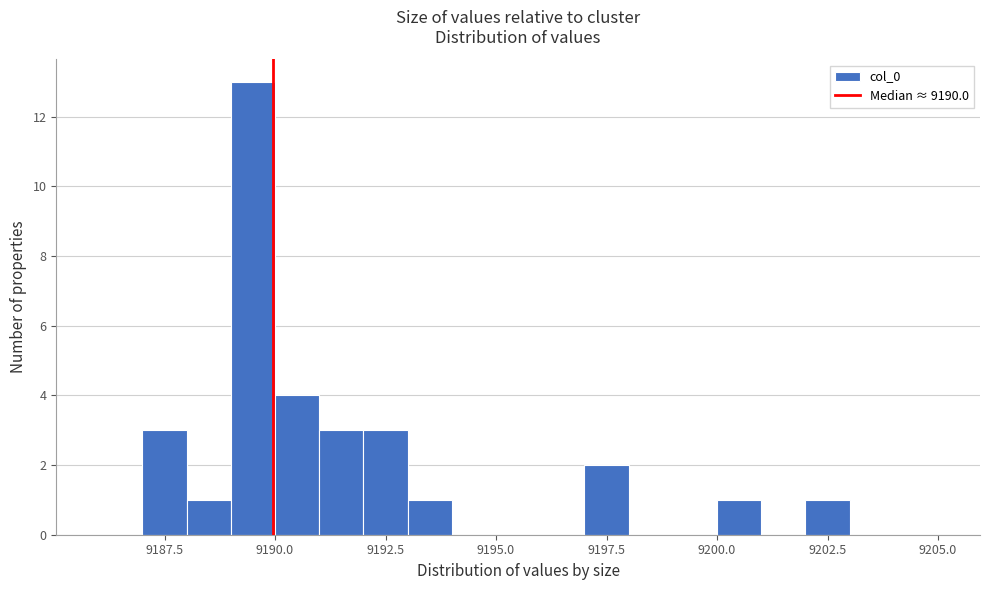

Around what value on the x-axis is the tallest bar? Give the approximate position of its centre, as read against the axis.

9189.5